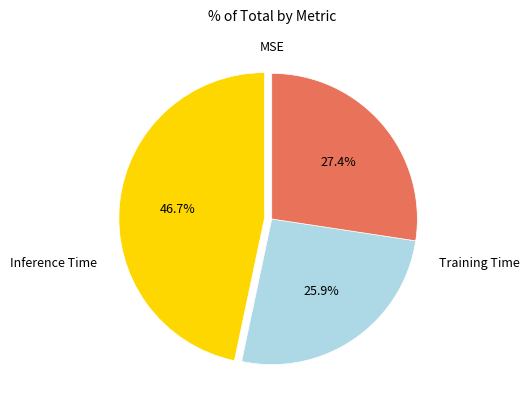

Is there any slice that represents more than half of the pie?

No